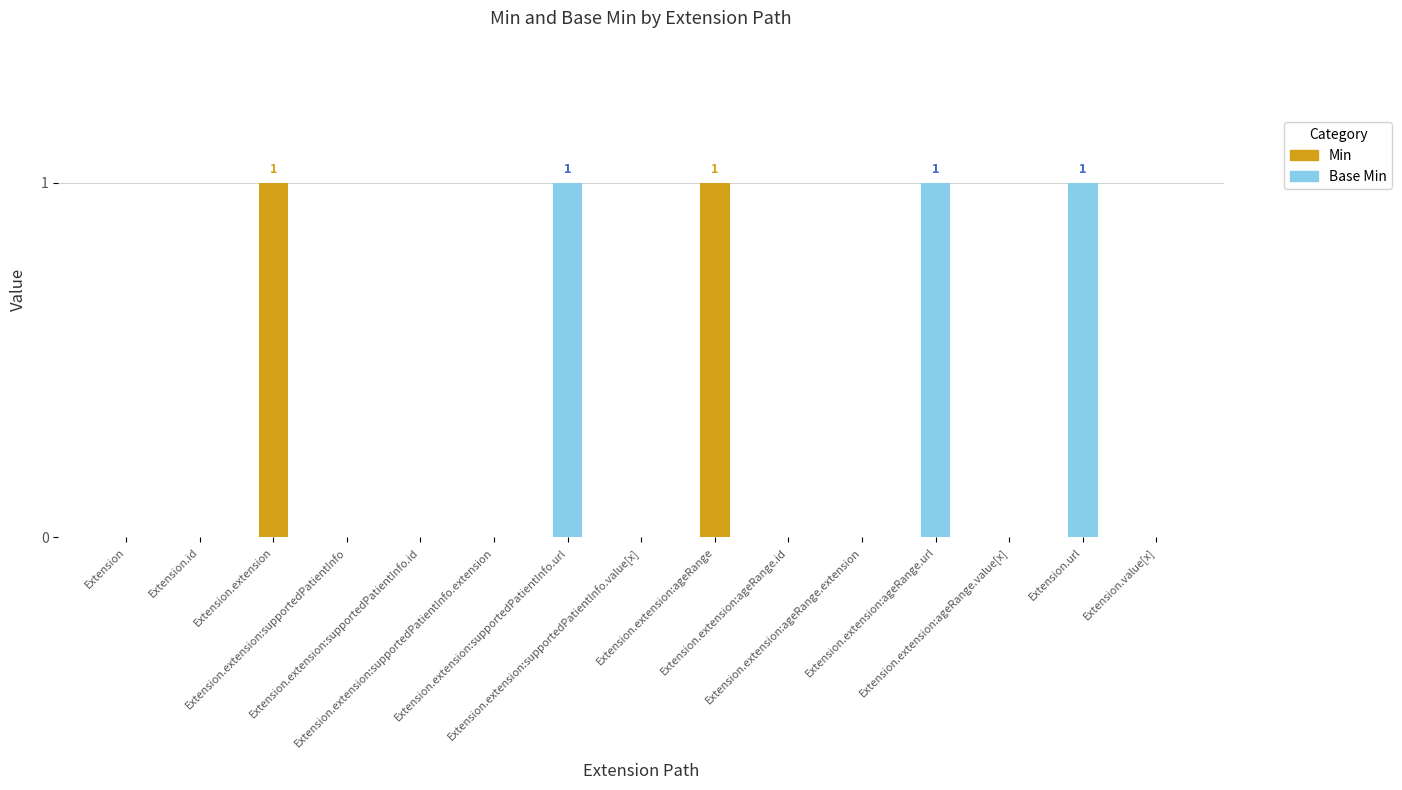

Reading left to right, what are all the values shown in this chart?

Min: Extension=0	Extension.id=0	Extension.extension=1	Extension.extension:supportedPatientInfo=0	Extension.extension:supportedPatientInfo.id=0	Extension.extension:supportedPatientInfo.extension=0	Extension.extension:supportedPatientInfo.url=1	Extension.extension:supportedPatientInfo.value[x]=0	Extension.extension:ageRange=1	Extension.extension:ageRange.id=0	Extension.extension:ageRange.extension=0	Extension.extension:ageRange.url=1	Extension.extension:ageRange.value[x]=0	Extension.url=1	Extension.value[x]=0
Base Min: Extension=0	Extension.id=0	Extension.extension=0	Extension.extension:supportedPatientInfo=0	Extension.extension:supportedPatientInfo.id=0	Extension.extension:supportedPatientInfo.extension=0	Extension.extension:supportedPatientInfo.url=1	Extension.extension:supportedPatientInfo.value[x]=0	Extension.extension:ageRange=0	Extension.extension:ageRange.id=0	Extension.extension:ageRange.extension=0	Extension.extension:ageRange.url=1	Extension.extension:ageRange.value[x]=0	Extension.url=1	Extension.value[x]=0